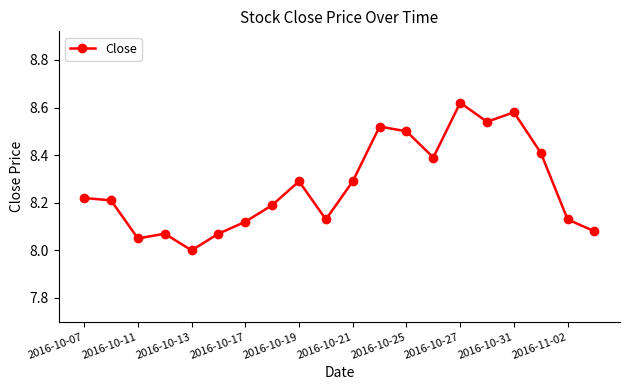

What is the difference between the second highest and second lowest values?

0.5